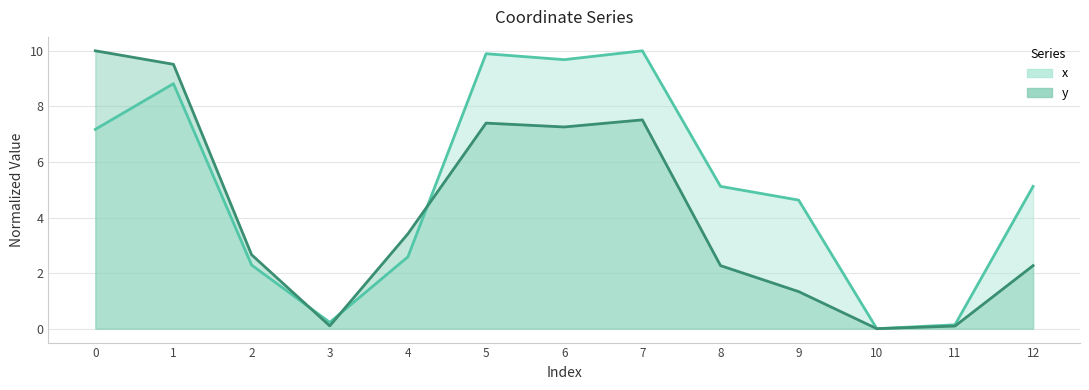

Is it true that y equals 0.1 at 3?

True